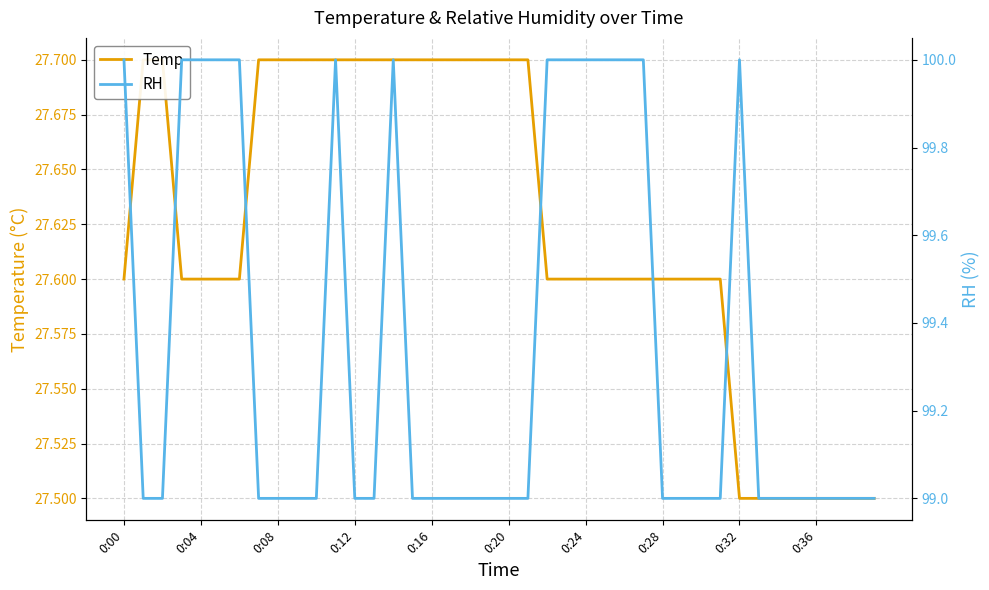

What is the average value of the RH series?

99.3